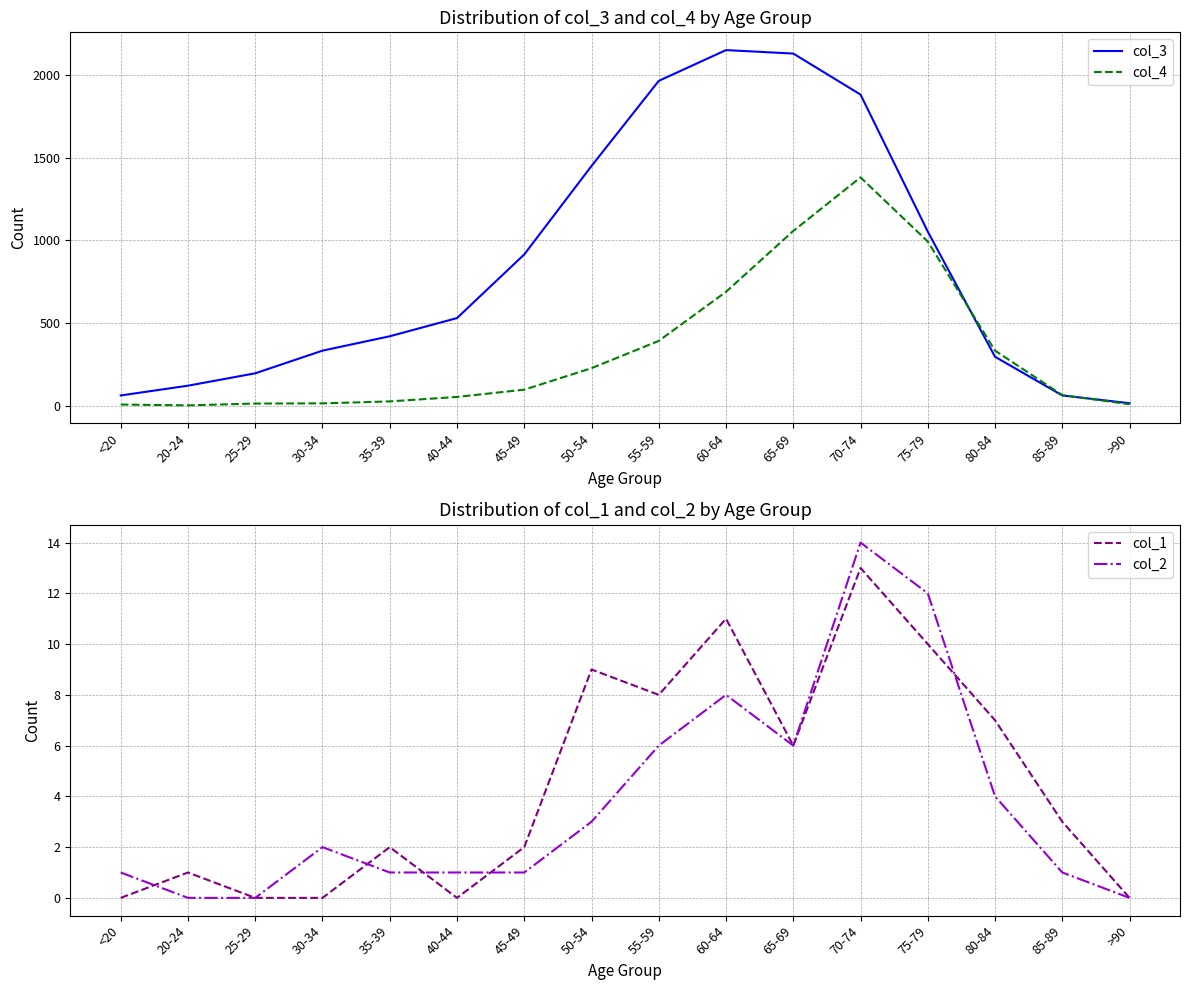

What is the difference between the col_2 values at >90 and 45-49?

1